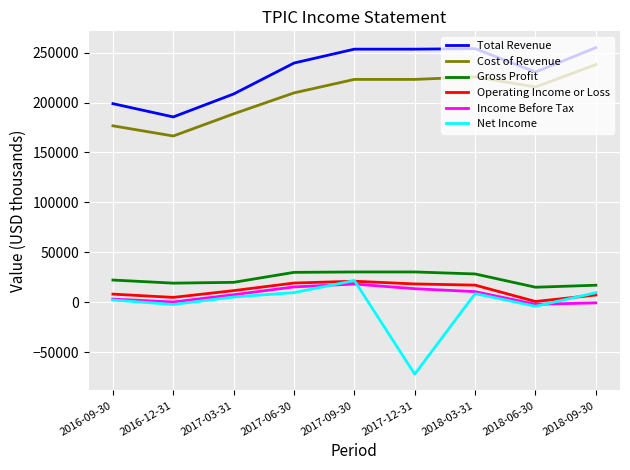

What are all the series names shown in the legend?

Total Revenue, Cost of Revenue, Gross Profit, Operating Income or Loss, Income Before Tax, Net Income